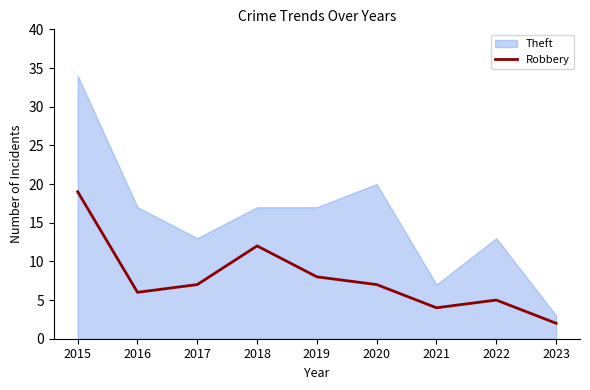

Approximately how many times larger is the value at 2023 compared to 2019?

0.2